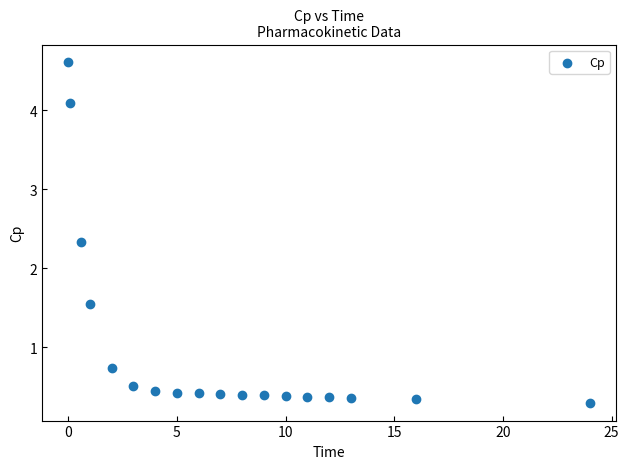

What is the range of X values (max minus min)?

24.0